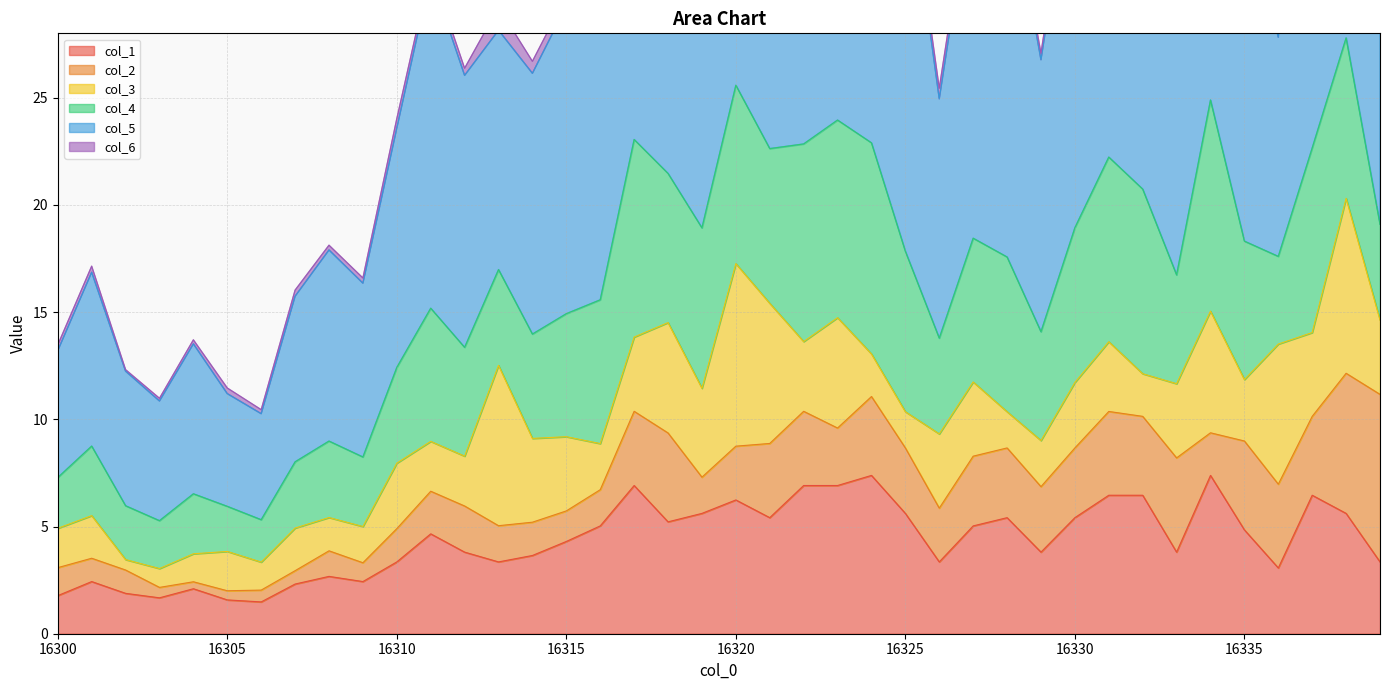

The value of col_1 at 16300 is 1.8. True or false?

True